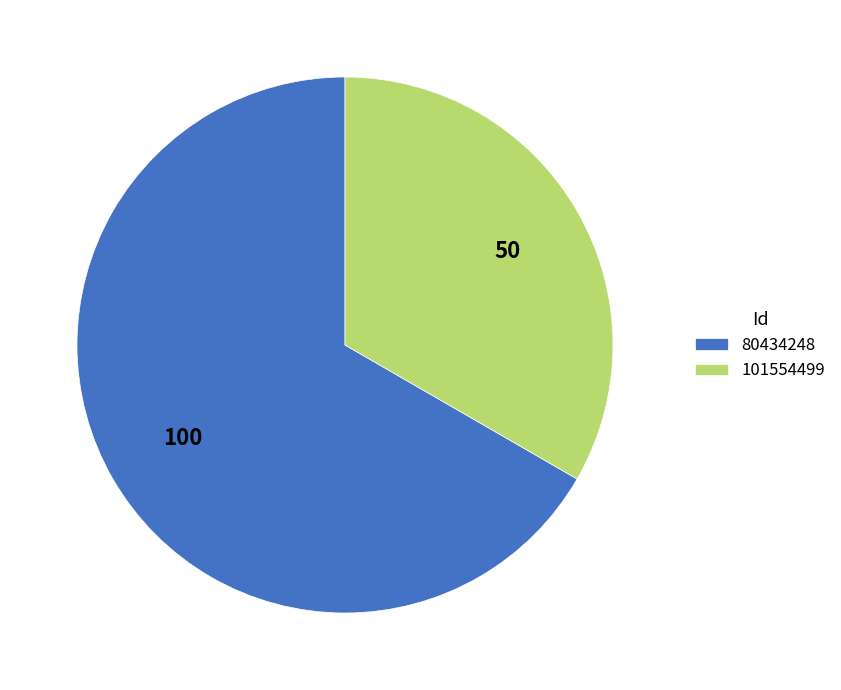

True or false: 80434248 accounts for 67% of the total.

True